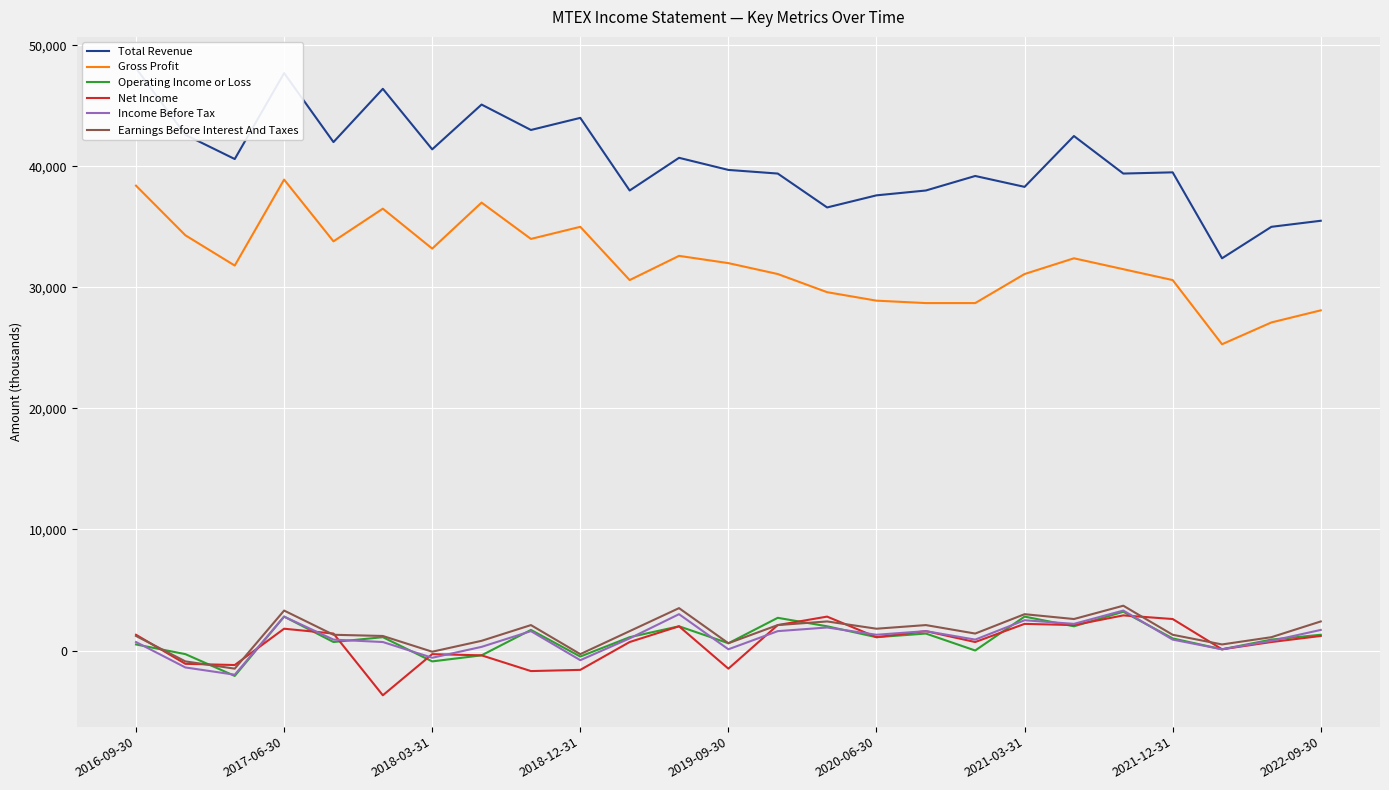

True or false: Gross Profit and Earnings Before Interest And Taxes intersect in this chart.

False